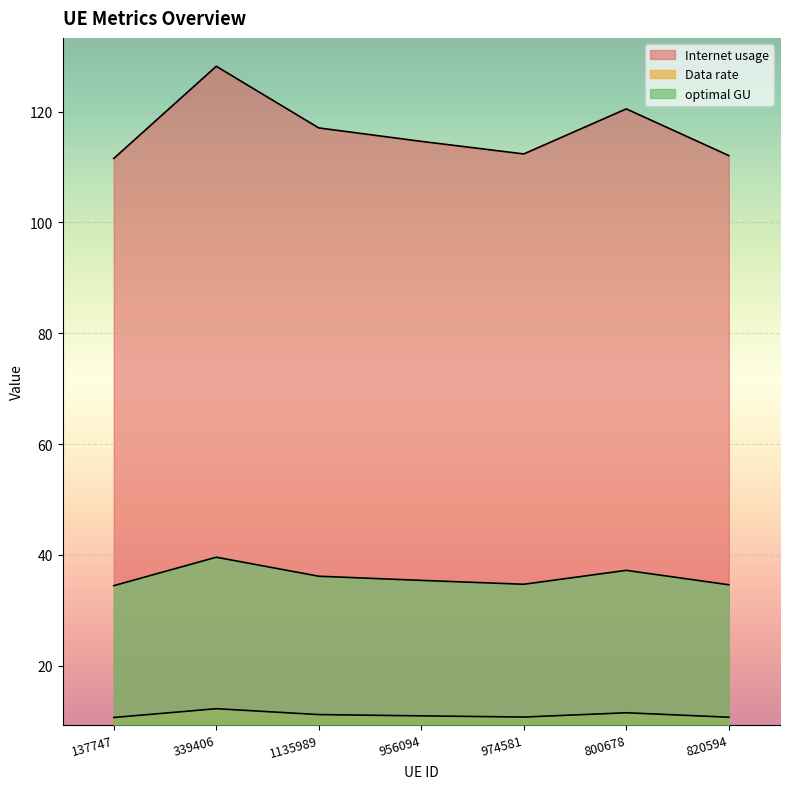

What is the difference between the Data rate values at 974581 and 800678?

0.8